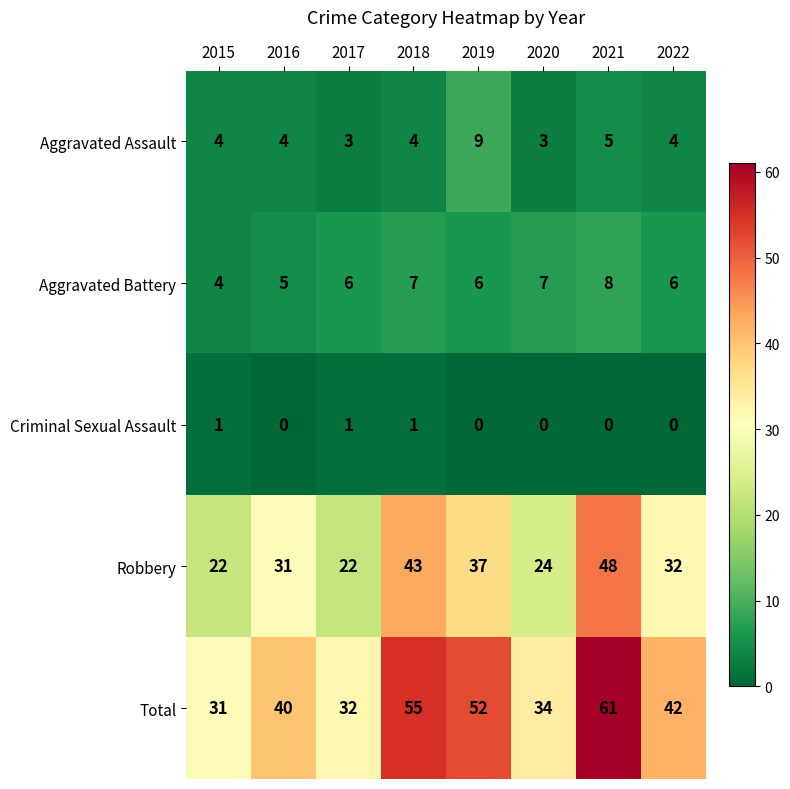

What is the sum of the Aggravated Battery values at 2021 and 2016?

13